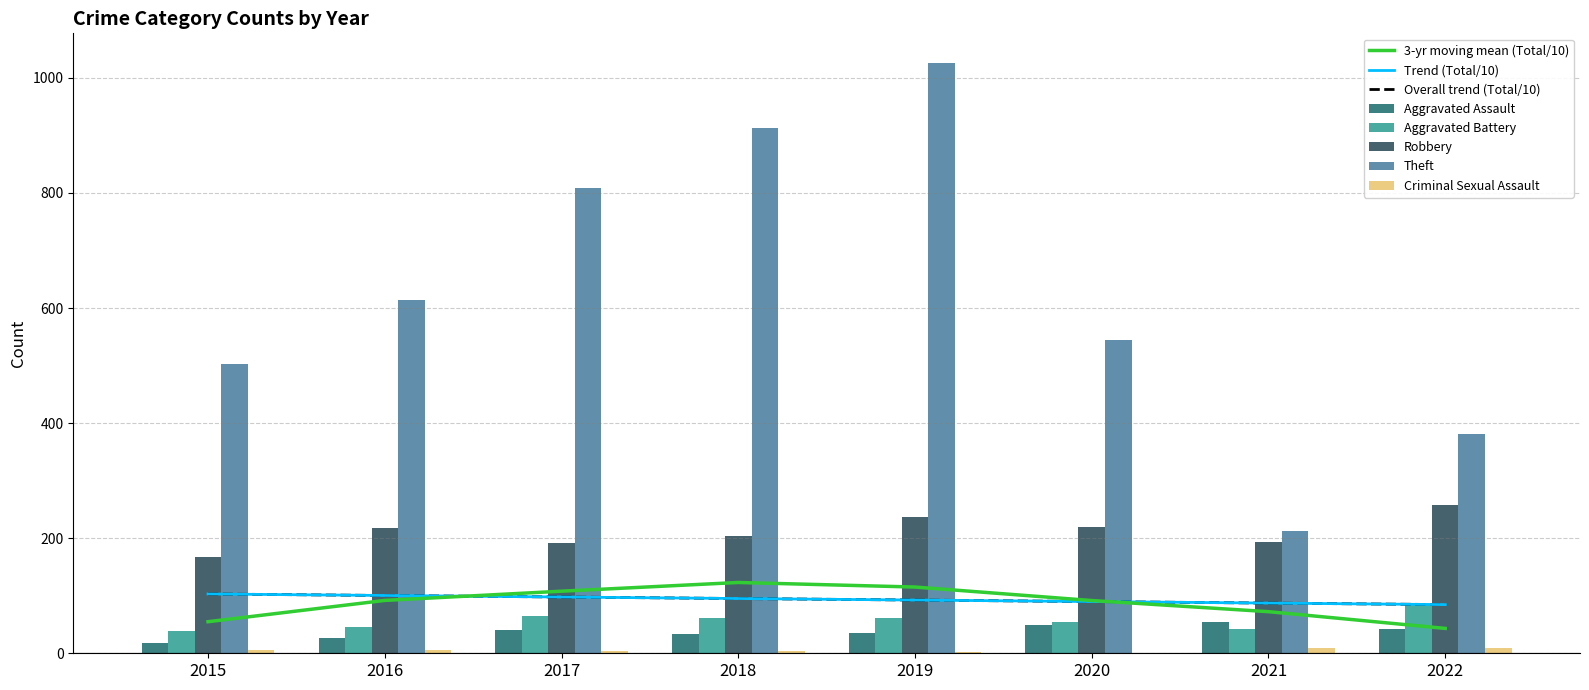

What is the minimum value for Aggravated Battery?

39